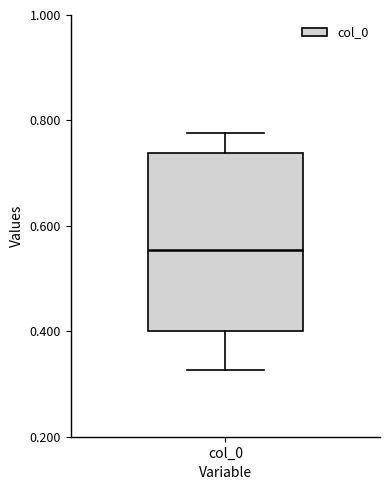

Where is the upper edge of the box for col_0 on the y-axis? The values are not printed on the chart, so give them approximately, as read against the axis.

0.74